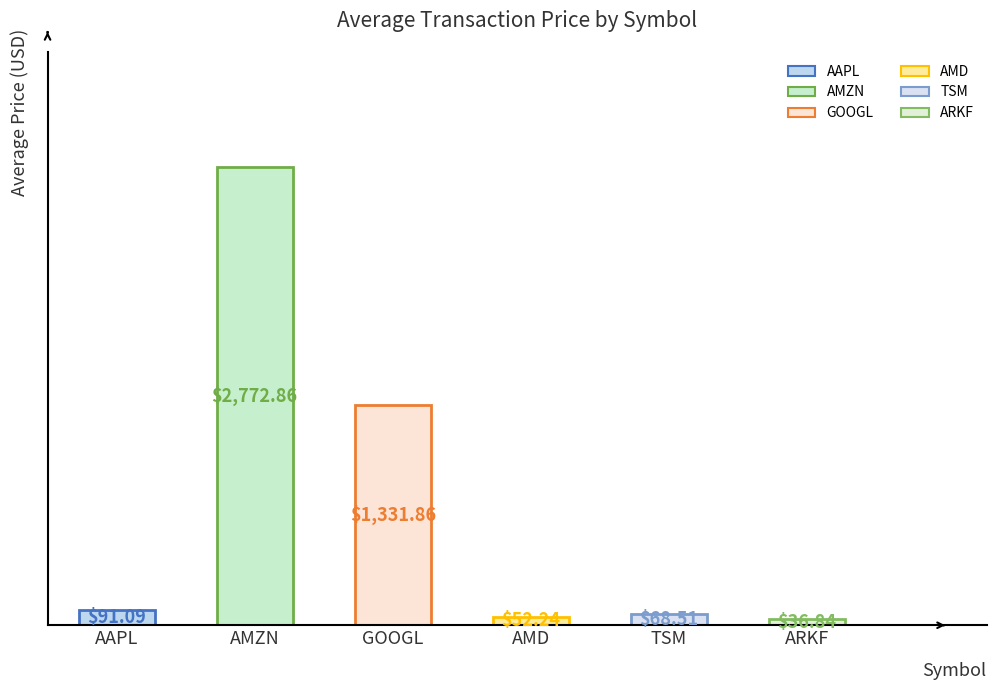

Reading left to right, list all the values displayed in this chart.

91.1	2772.9	1331.9	52.2	68.5	36.8